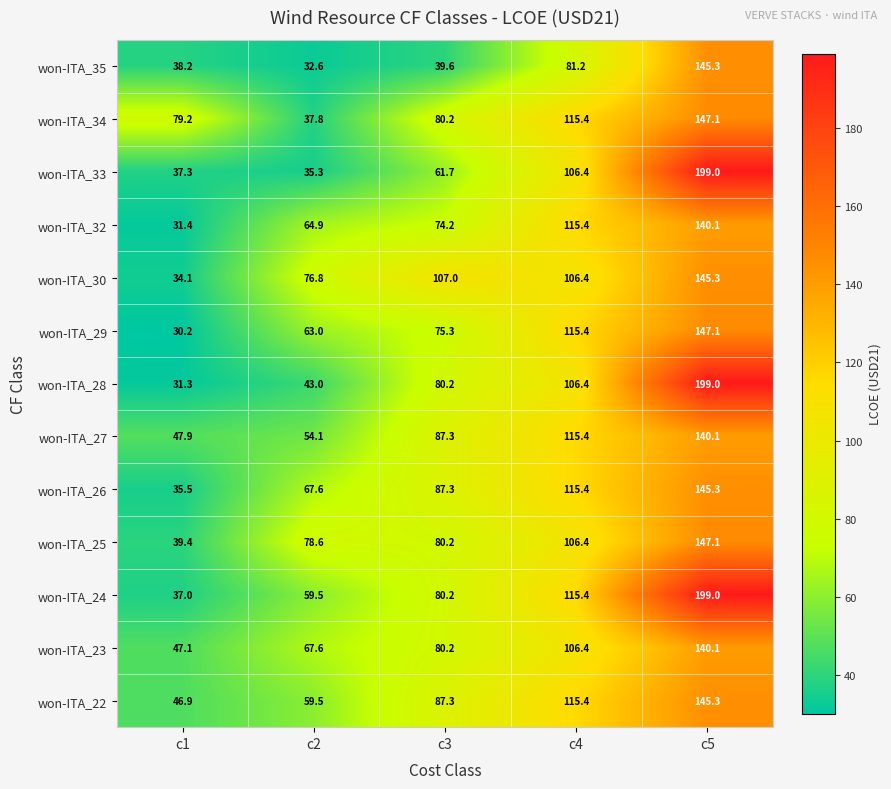

At which category is the sum across all series the highest?

c5